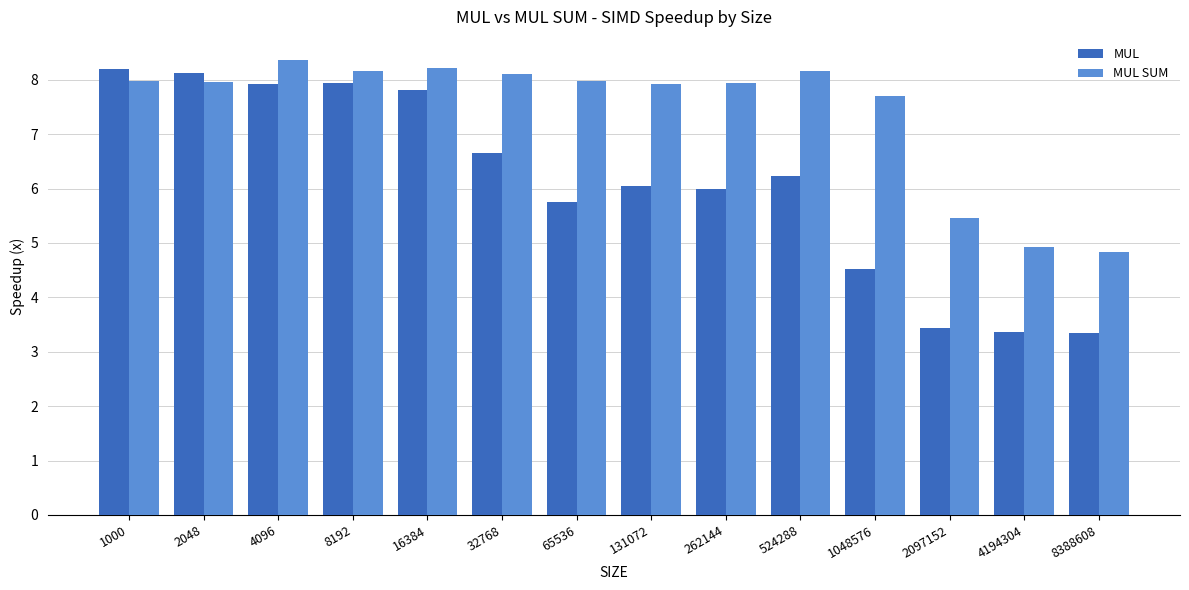

Which series has the widest spread of values?

MUL